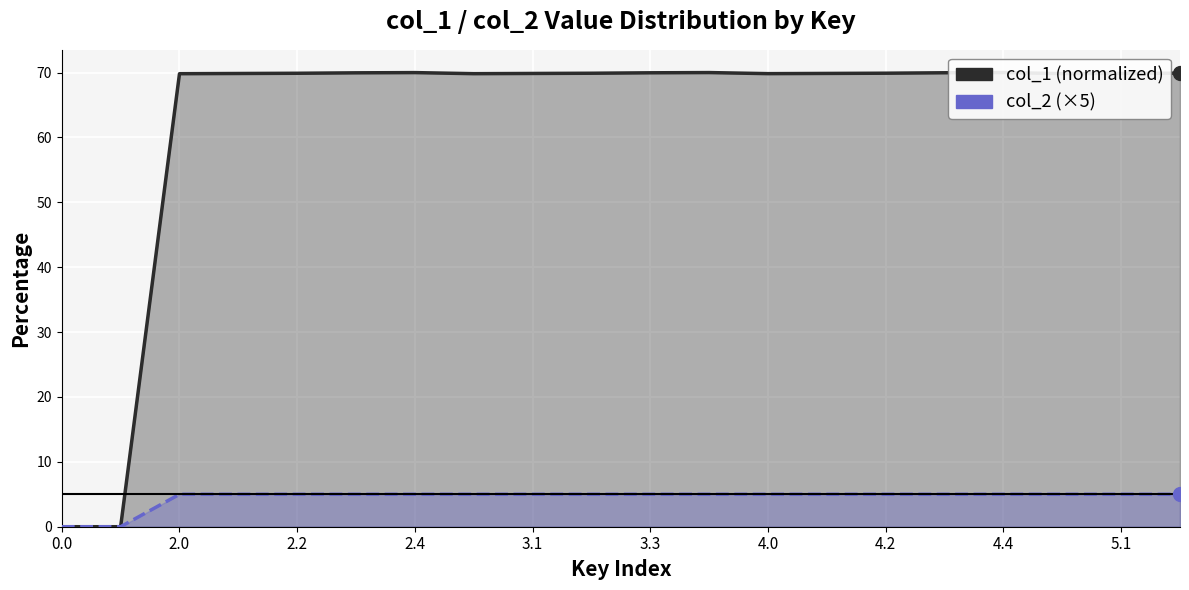

Rank the series at 15 from highest to lowest value.

col_1, col_2